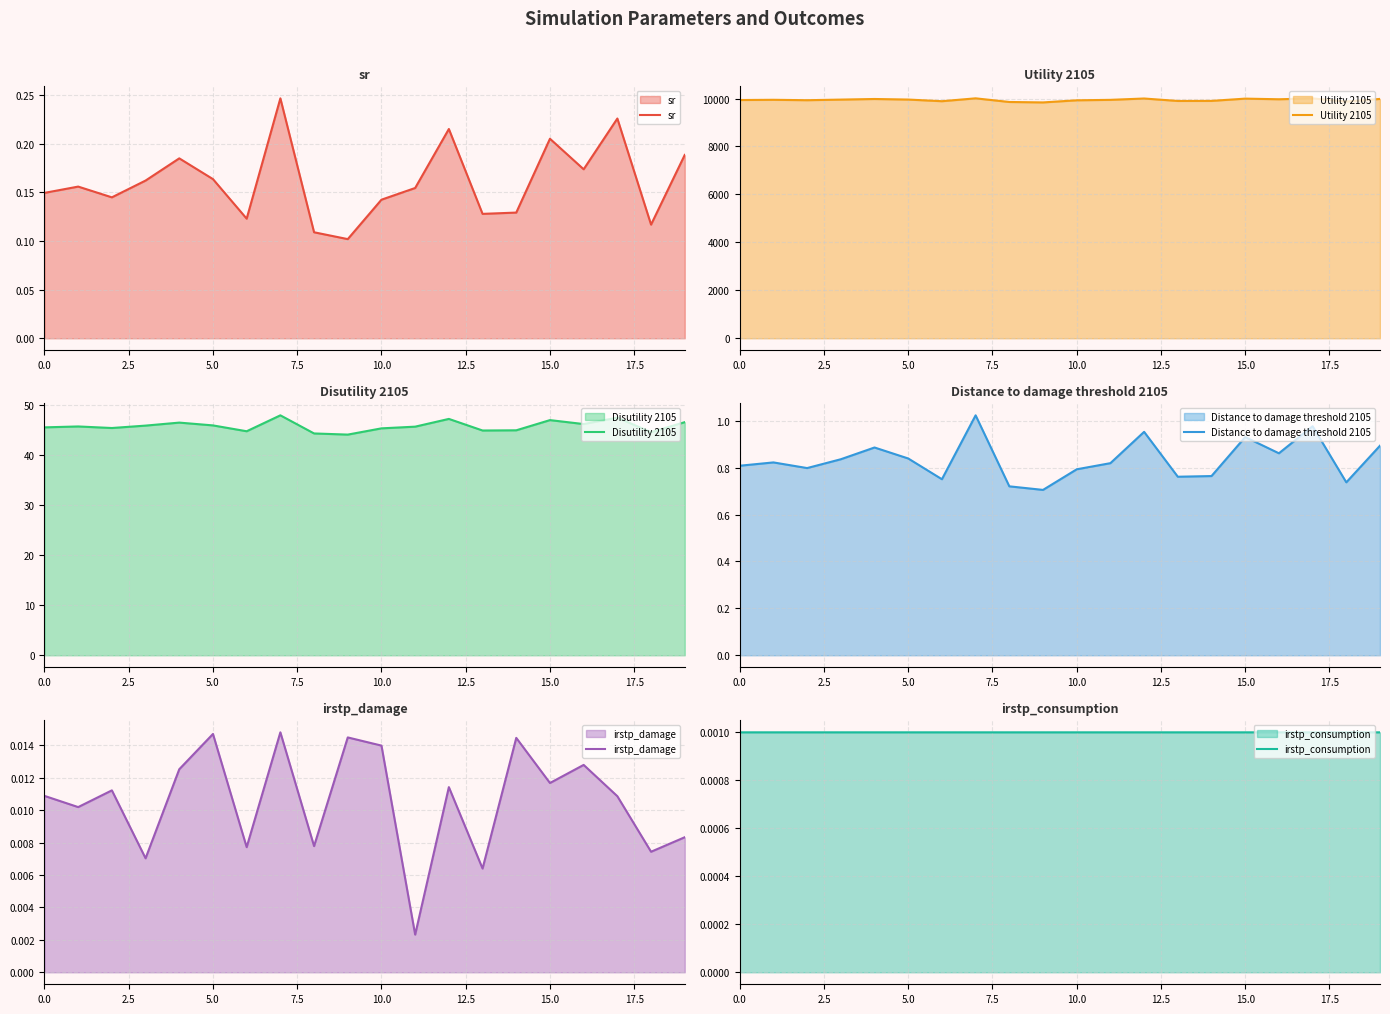

Which label corresponds to the smallest value in the chart?

10